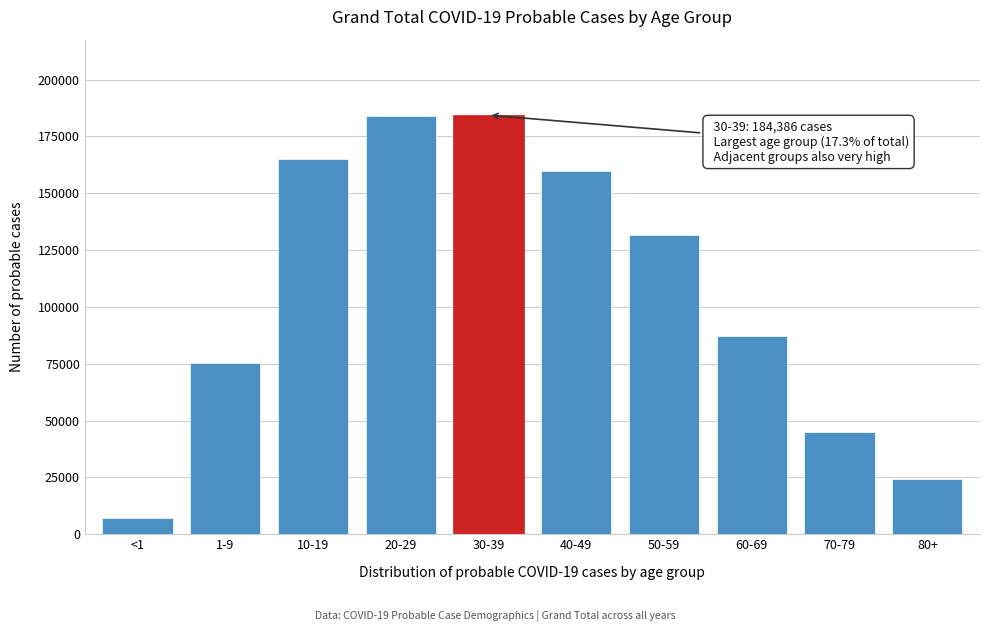

Is it true that the value at 60-69 is 60463?

False